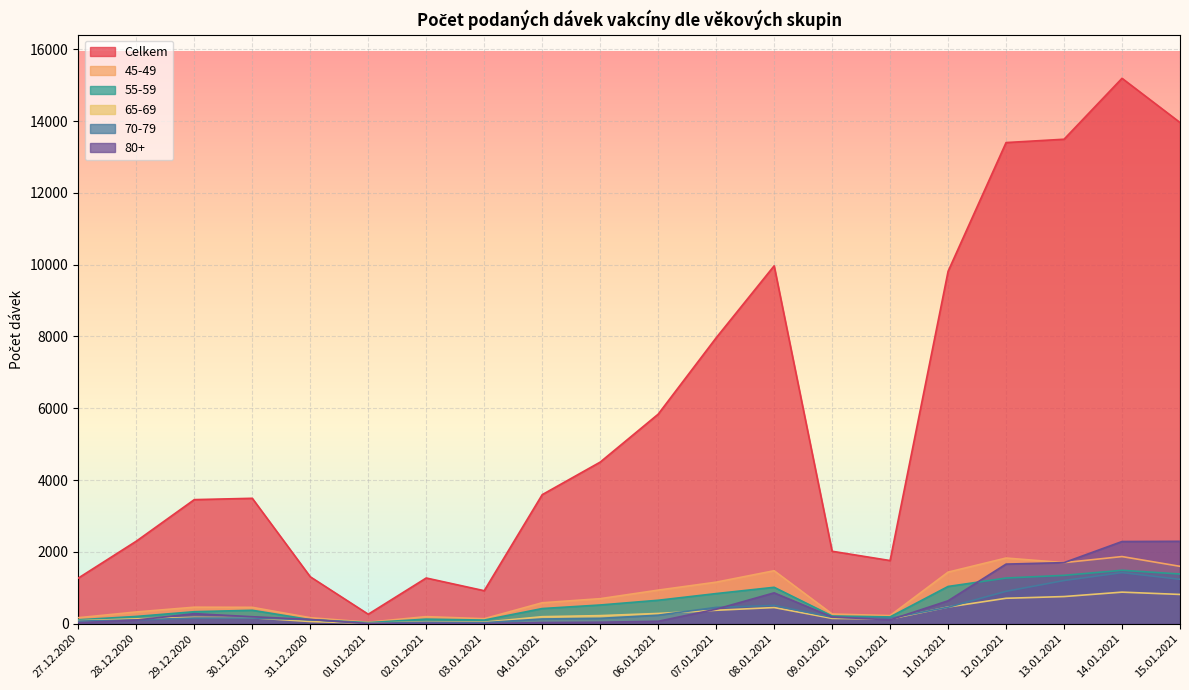

What is the minimum value shown in the chart?

3